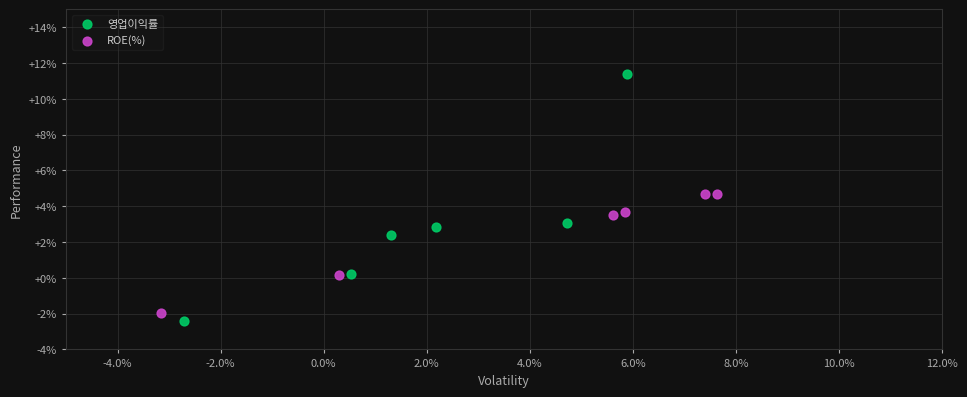

Which series reaches the maximum Y coordinate?

영업이익률